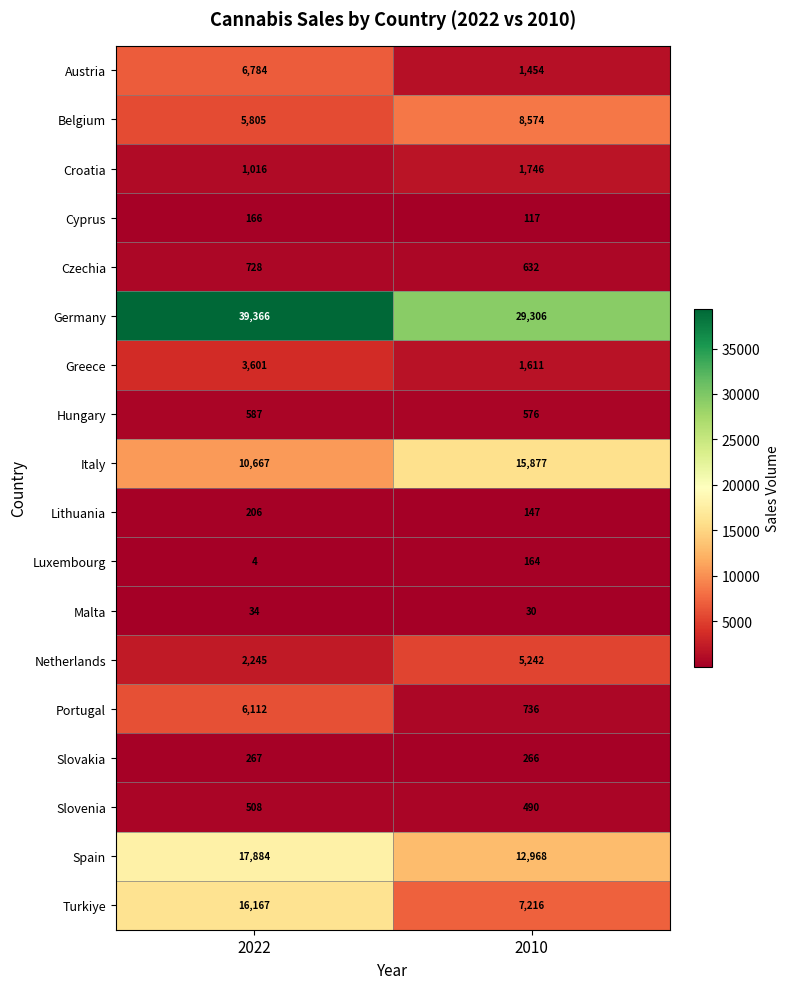

Which label corresponds to the smallest value in the chart?

2022